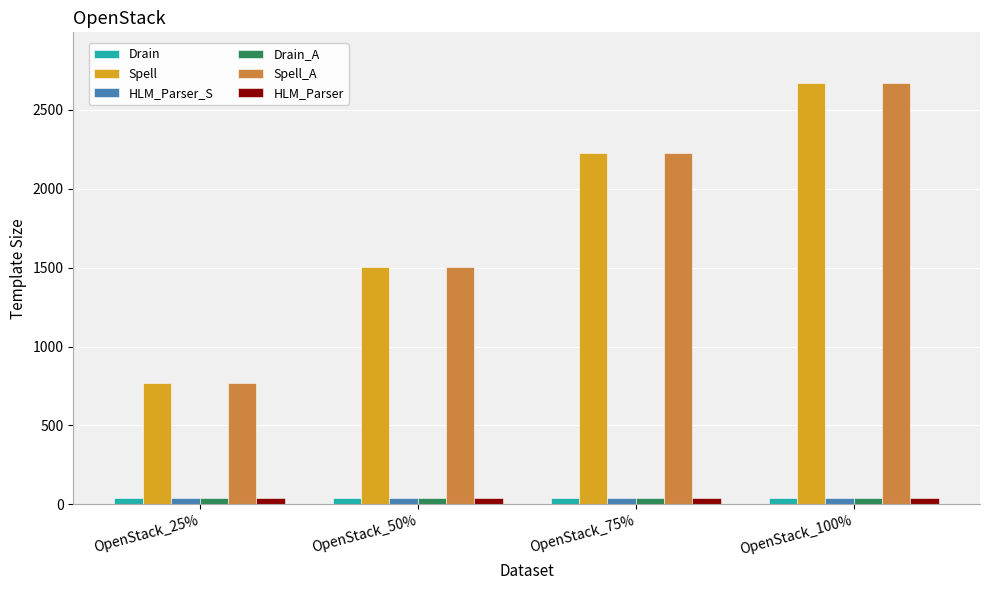

What is the difference between the maximum and second lowest values in the Drain_A series?

3